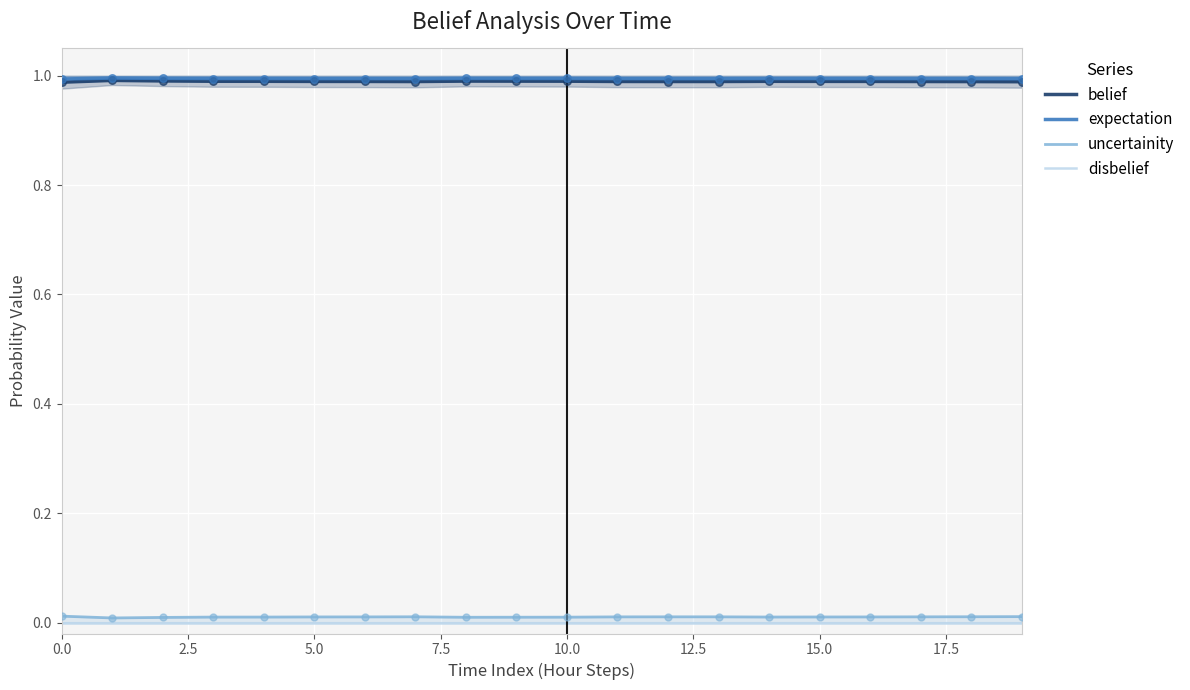

What are all the series names shown in the legend?

belief, expectation, uncertainity, disbelief